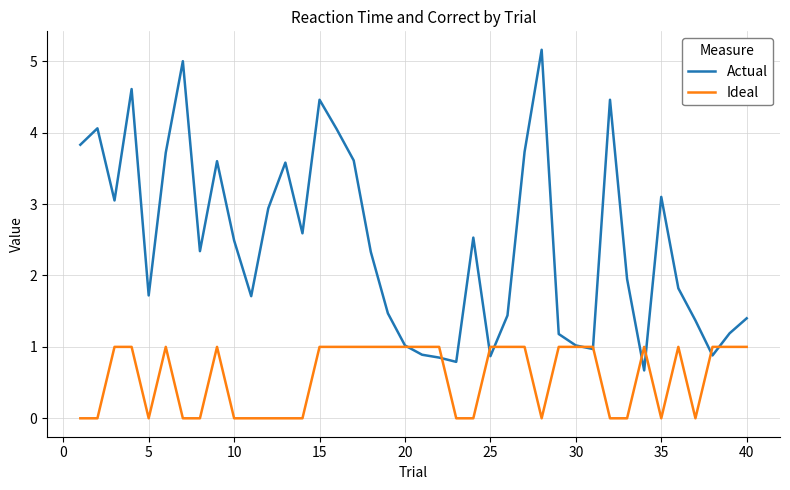

Which series has the largest range (max minus min)?

Actual